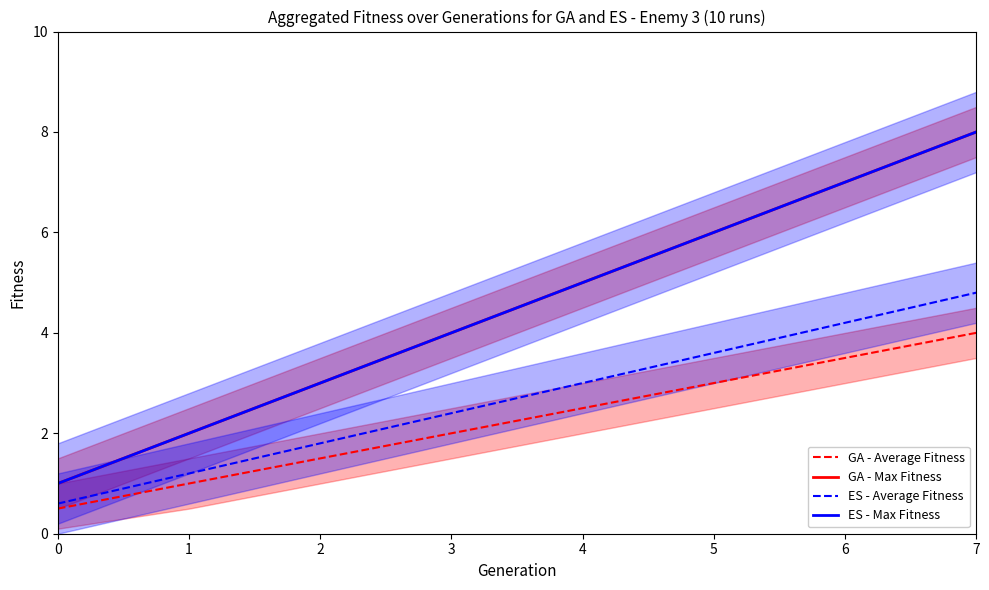

Reading left to right, extract all data points from this chart.

GA - Average Fitness: 0.5	1.0	1.5	2.0	2.5	3.0	3.5	4.0
GA - Max Fitness: 1.0	2.0	3.0	4.0	5.0	6.0	7.0	8.0
ES - Average Fitness: 0.6	1.2	1.8	2.4	3.0	3.6	4.2	4.8
ES - Max Fitness: 1.0	2.0	3.0	4.0	5.0	6.0	7.0	8.0